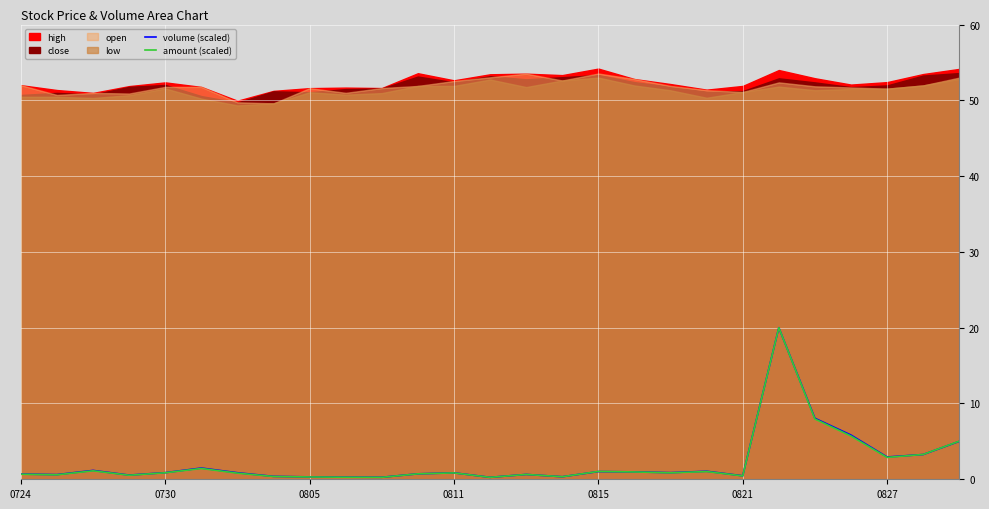

What is the value of the volume (scaled) point at the 20th from the left?

1.1